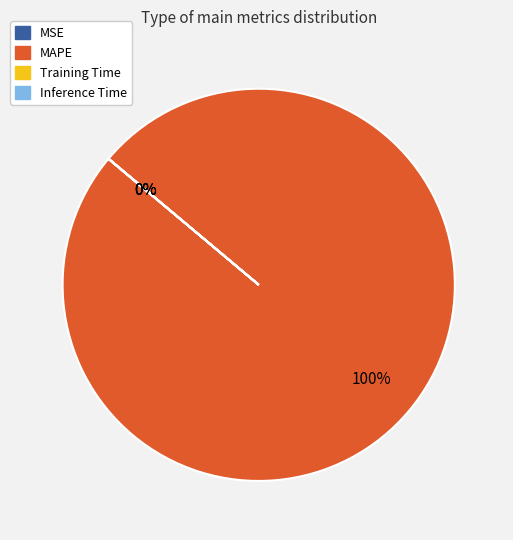

Which slice is the smallest?

Inference Time